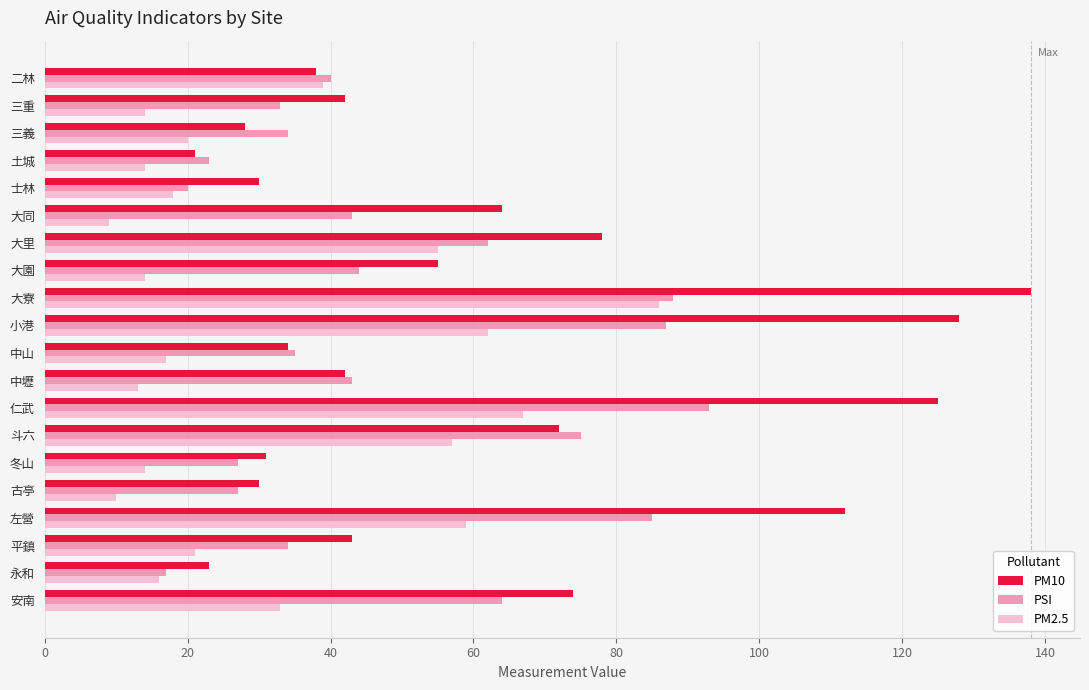

True or false: PM10 has a value of 30 at 土城.

False